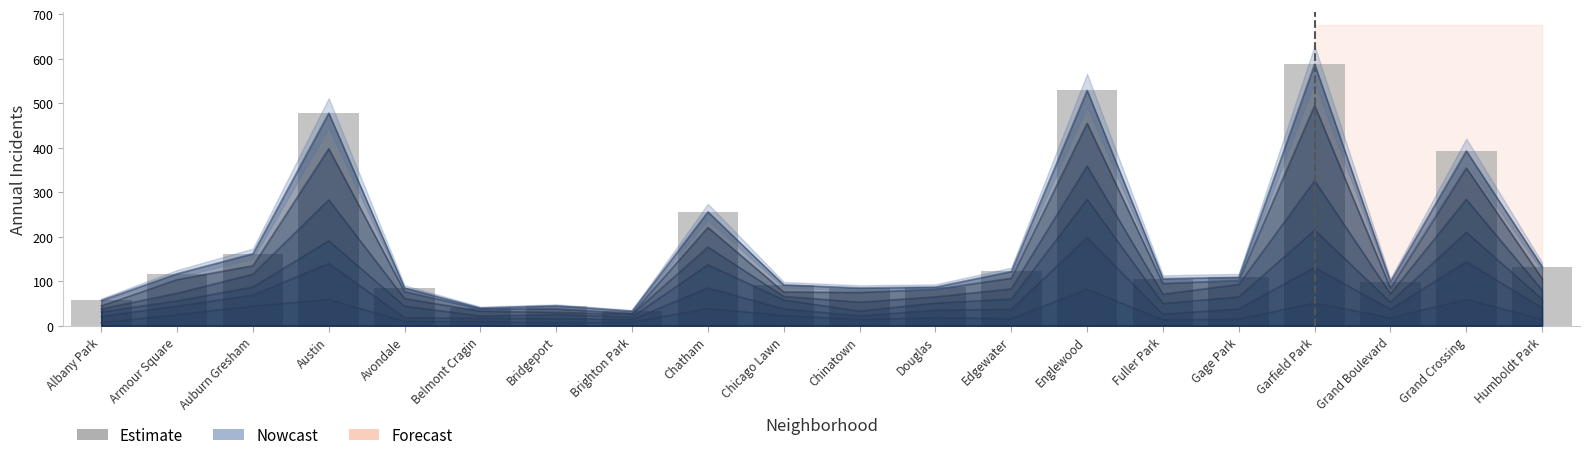

Reading left to right, list all the values displayed in this chart.

57	117	162	478	85	40	45	33	256	92	85	87	122	529	106	109	588	99	393	133